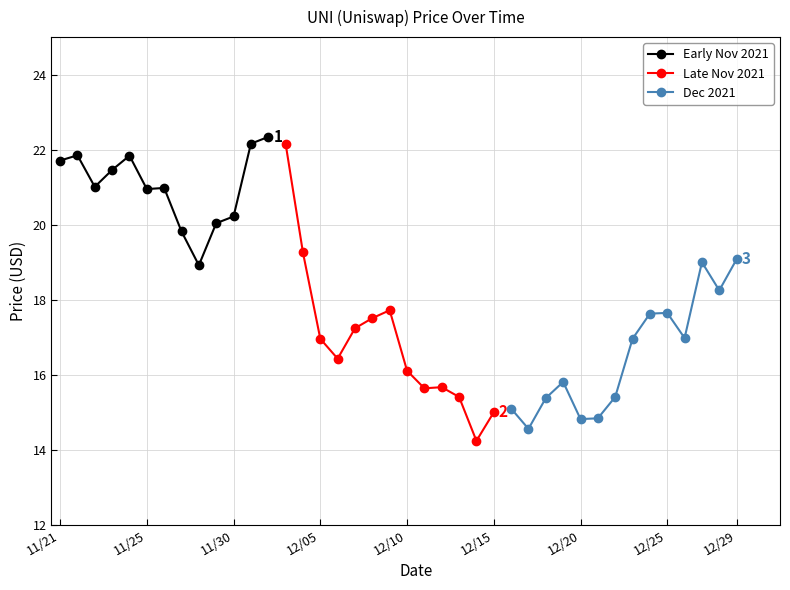

What value does the data have at 12/06?

16.4